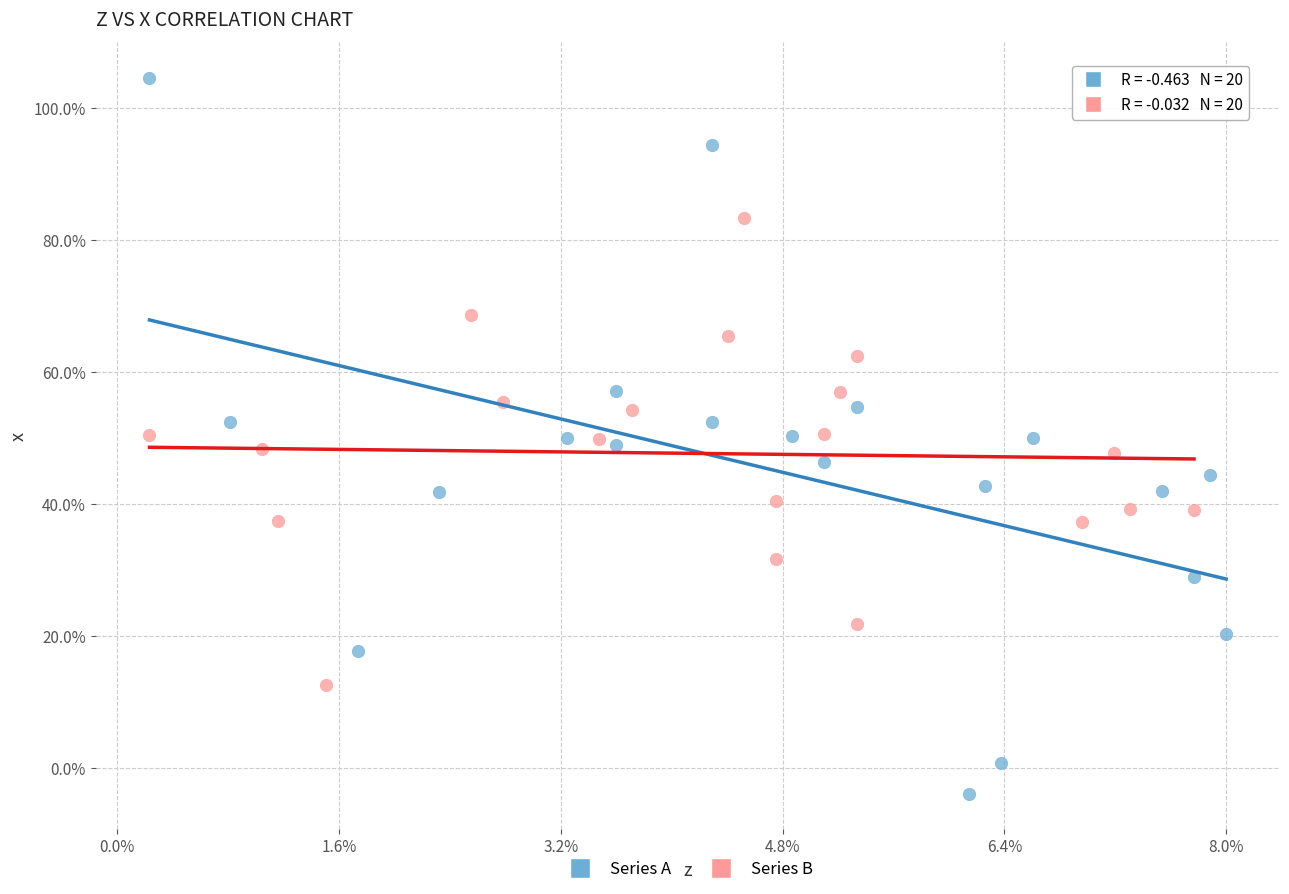

Which series has the largest Y range (max minus min)?

Series A